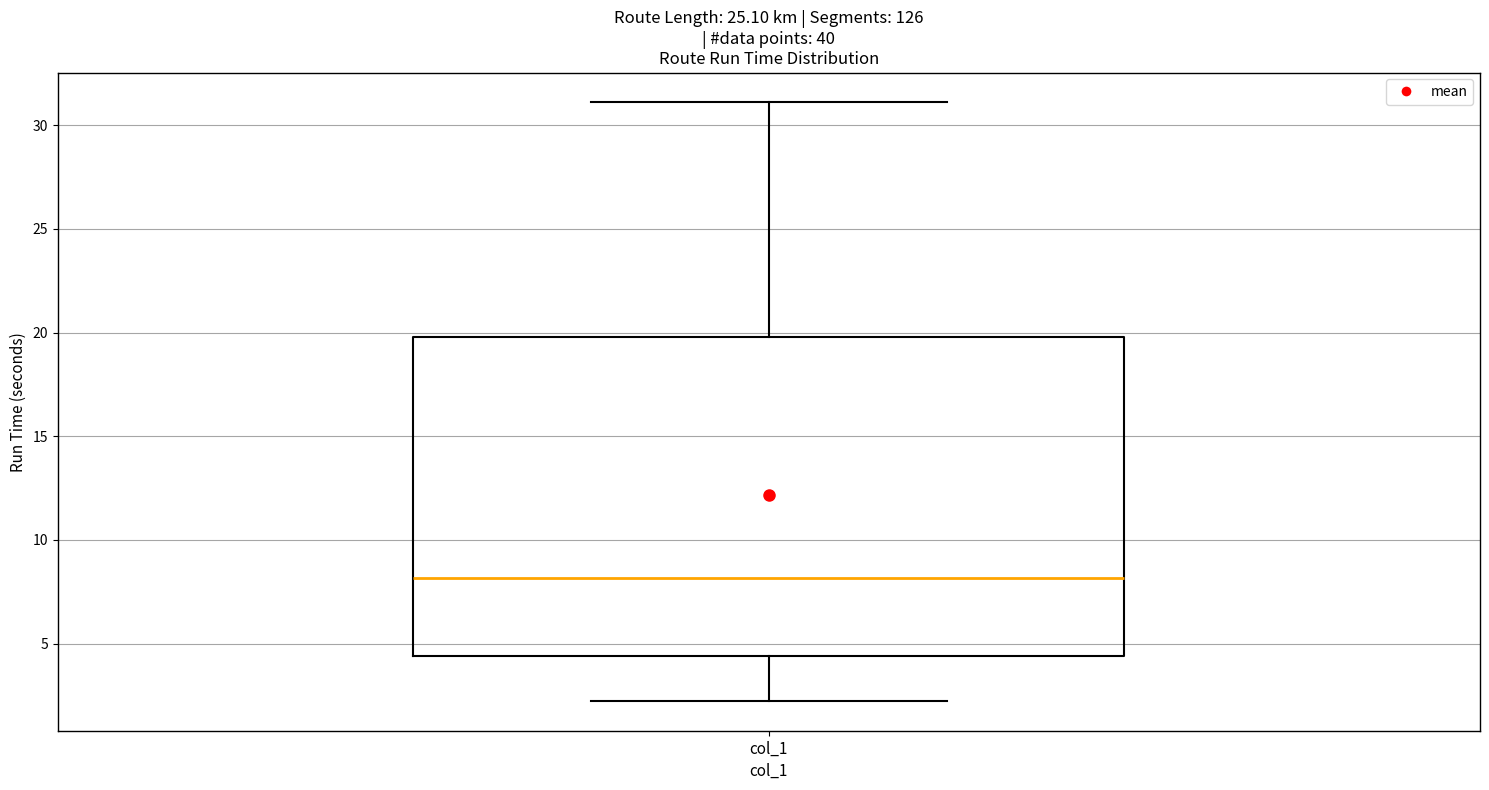

Read this box plot against the y-axis: the position of the median line, the range covered by the box, and the ends of both whiskers. The values are not printed on the chart, so give them approximately, as read against the axis.

median 8.0, box 4.5 to 20.0, whiskers 2.0 to 31.0